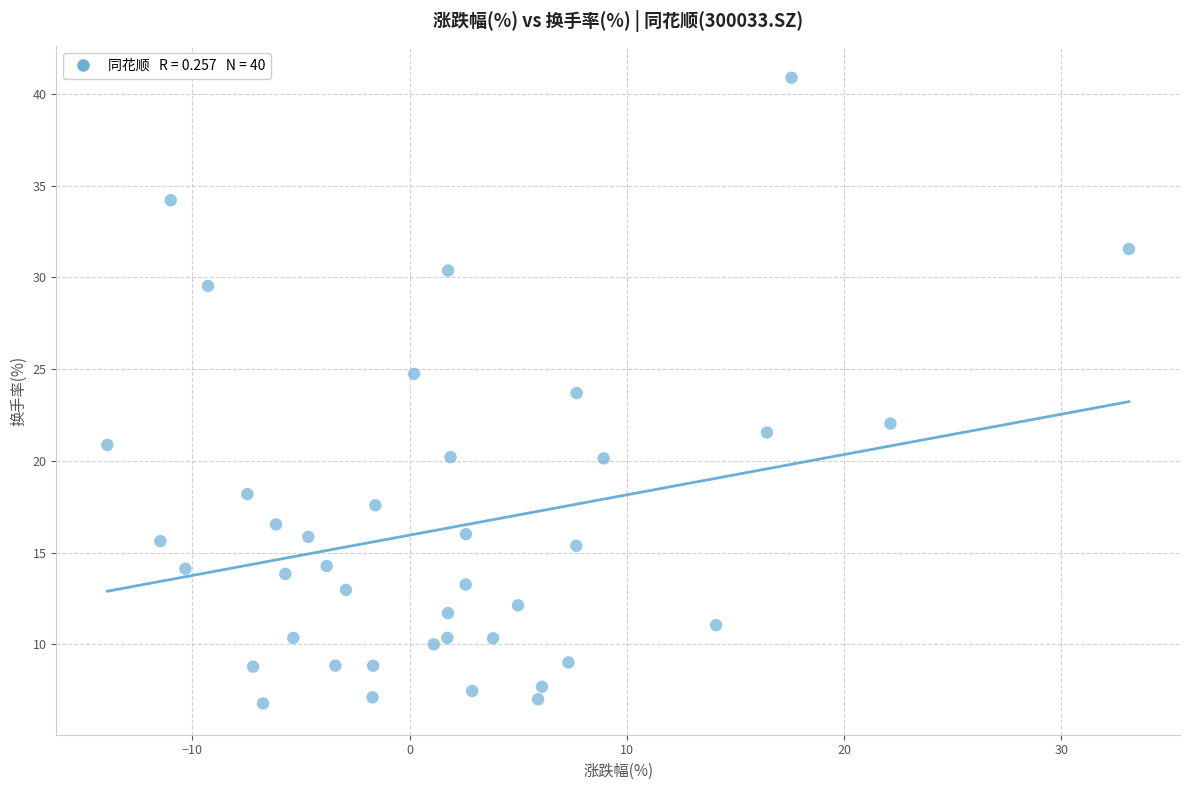

What is the range of Y values (max minus min)?

34.1